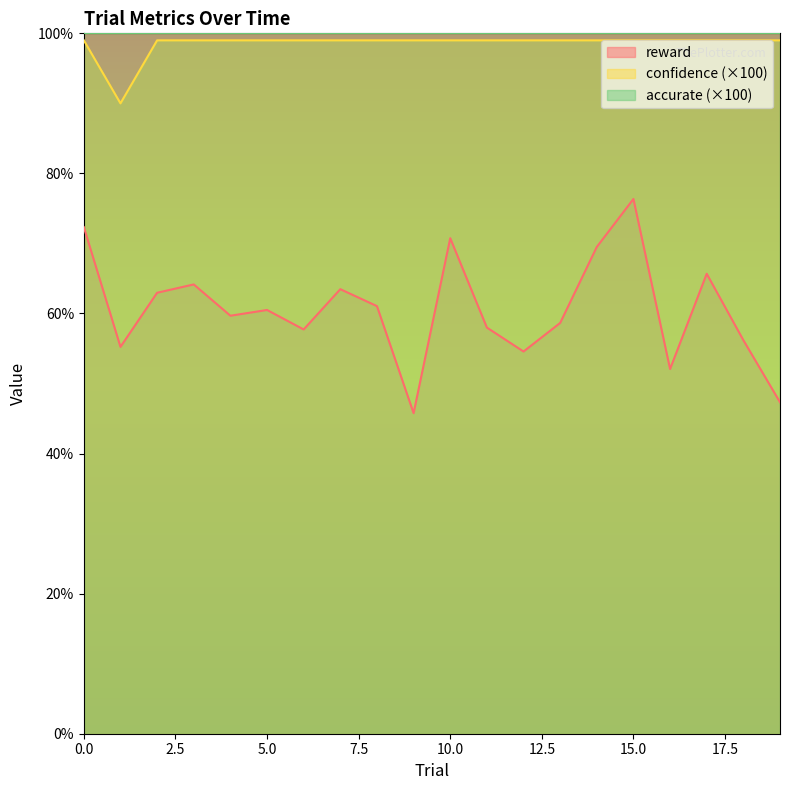

What are all the series names shown in the legend?

reward, confidence (×100), accurate (×100)